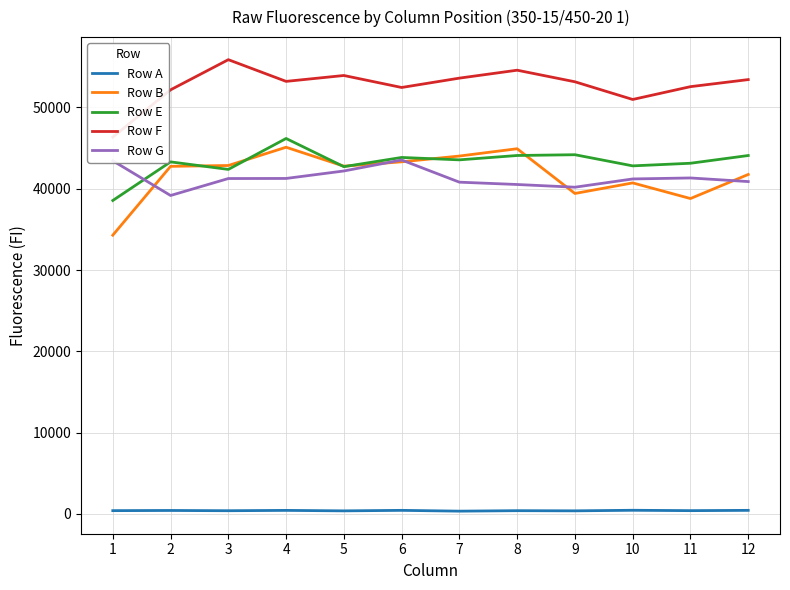

What is the difference between the maximum and second lowest values in the Row G series?

3350